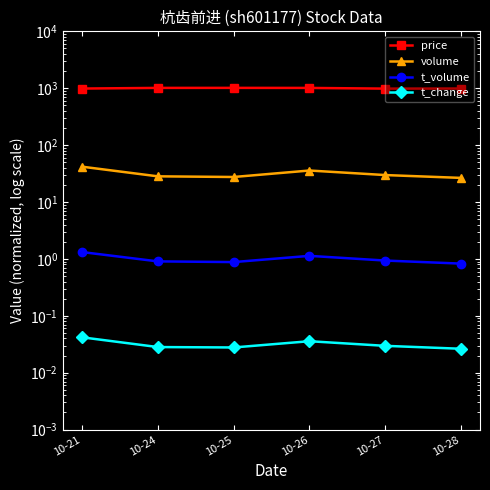

Rank the categories by price value from lowest to highest.

10-27, 10-21, 10-28, 10-26, 10-24, 10-25